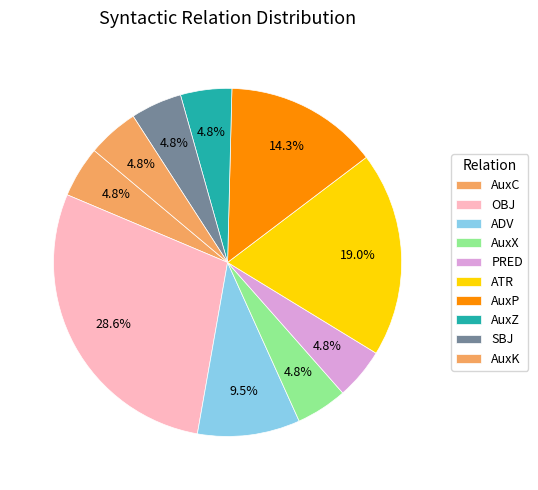

What percentage is the ADV slice, to the nearest percent?

10%